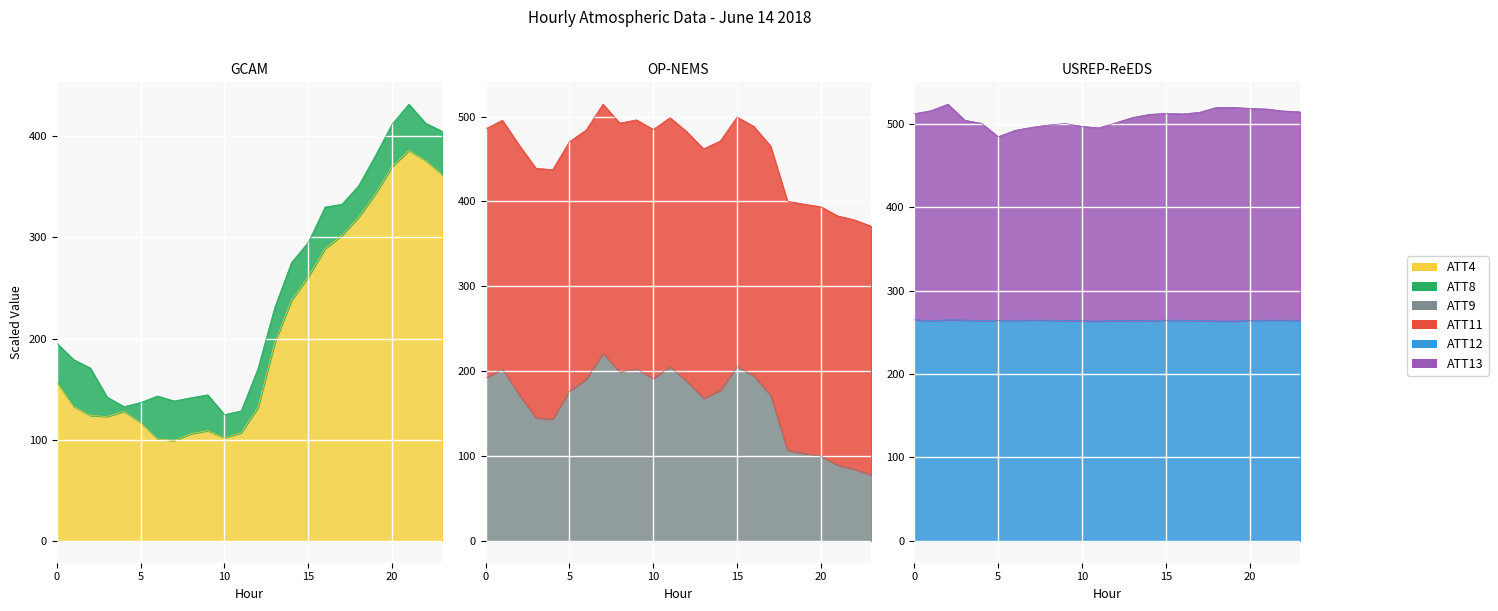

What is the approximate value of ATT4 at 15?

261.0